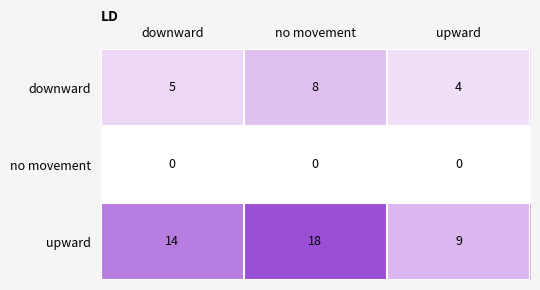

Reading right to left, transcribe all the data shown in this chart.

downward: 4	8	5
no movement: 0	0	0
upward: 9	18	14